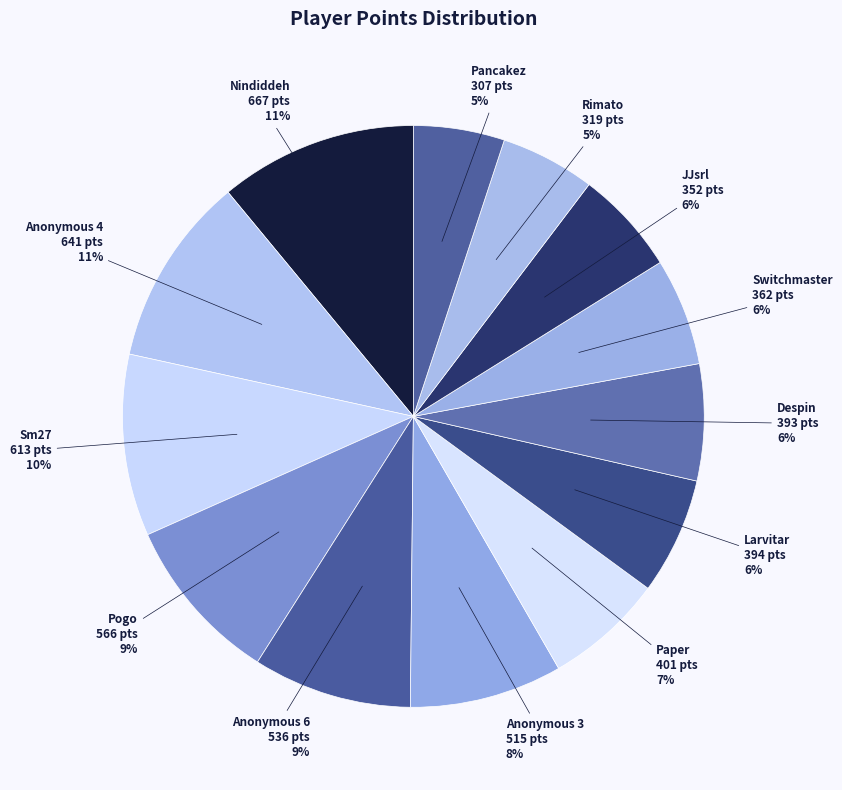

Count the number of slices in the pie.

13